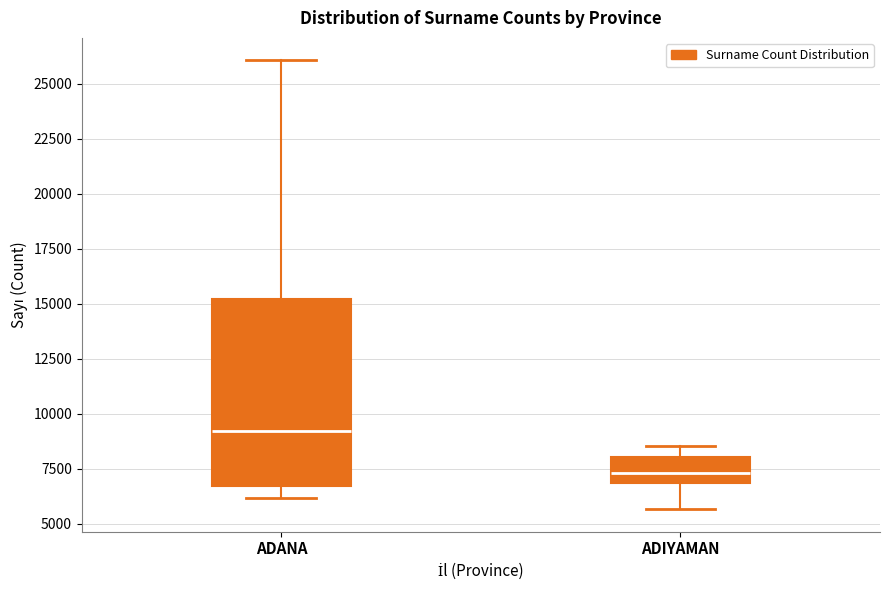

Which box has the highest median line?

ADANA